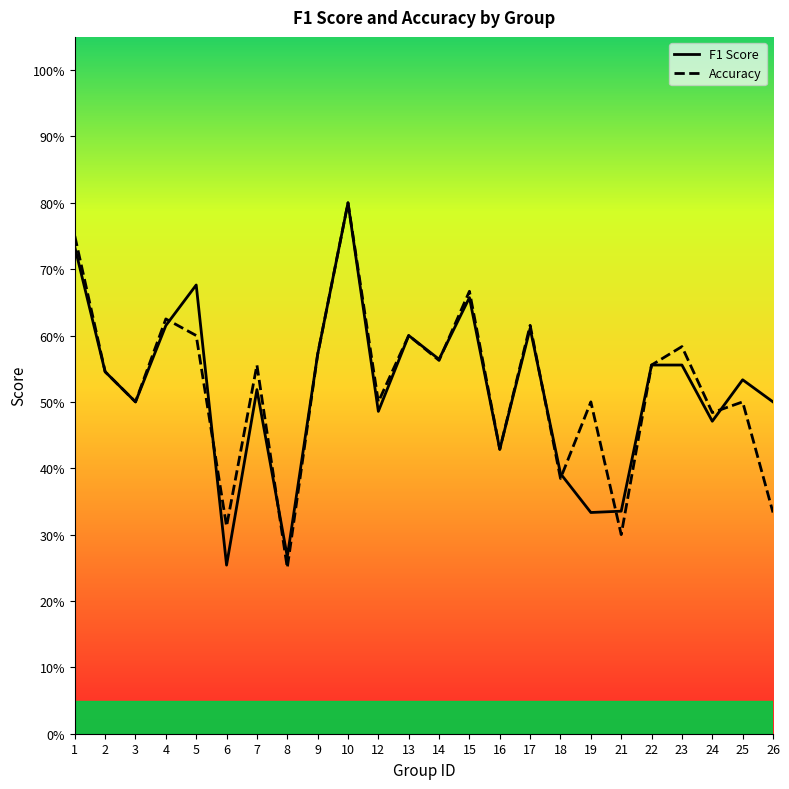

True or false: f1 has a value of 0.5 at 7.

True